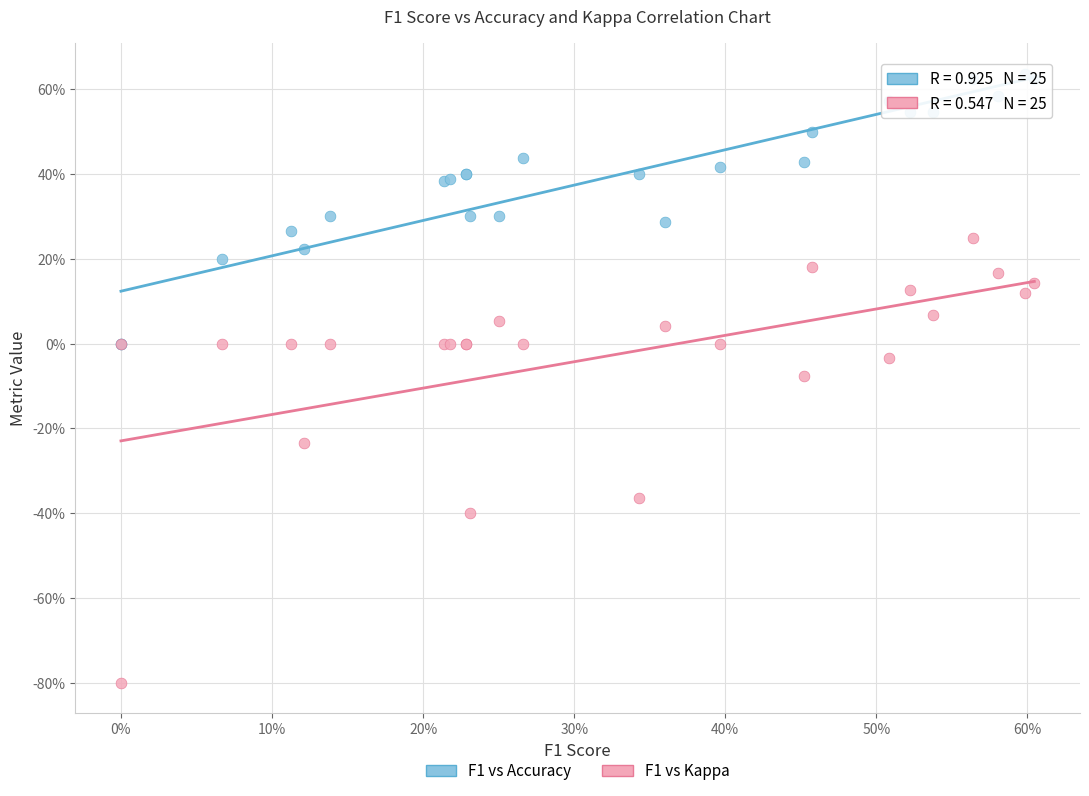

What are all the series names shown in the legend?

F1 vs Accuracy, F1 vs Kappa